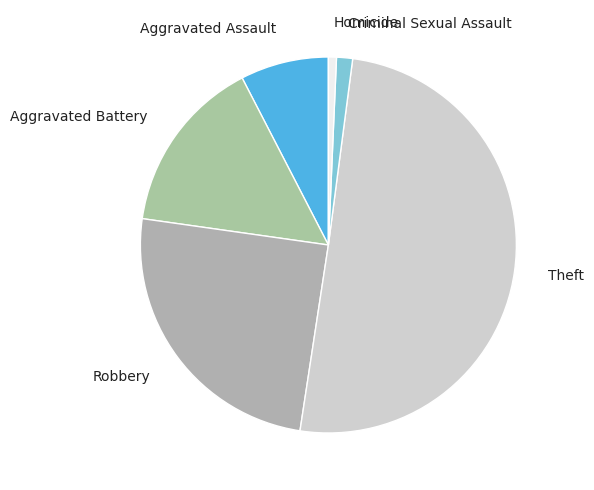

Which slice represents more than half of the pie?

Theft